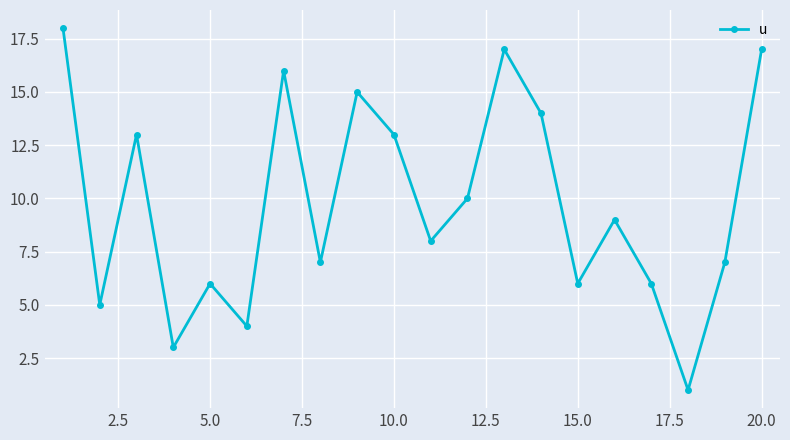

What is the difference between the second highest and second lowest values?

14